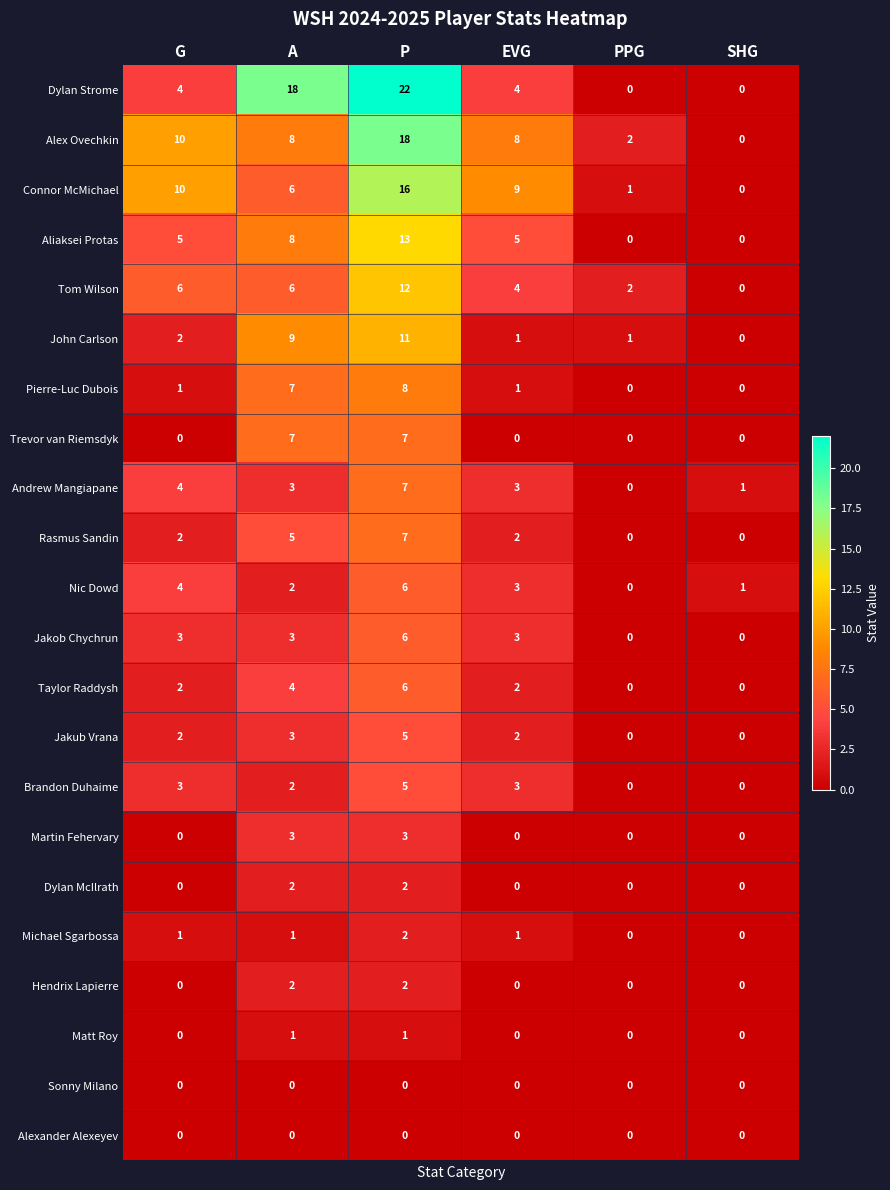

Where does the Alex Ovechkin series first go above 8?

G